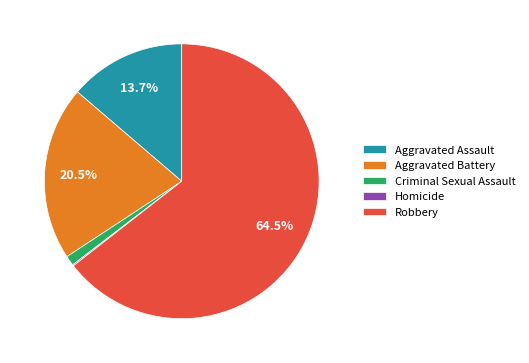

Do Robbery and Criminal Sexual Assault together represent more than half of the pie?

Yes